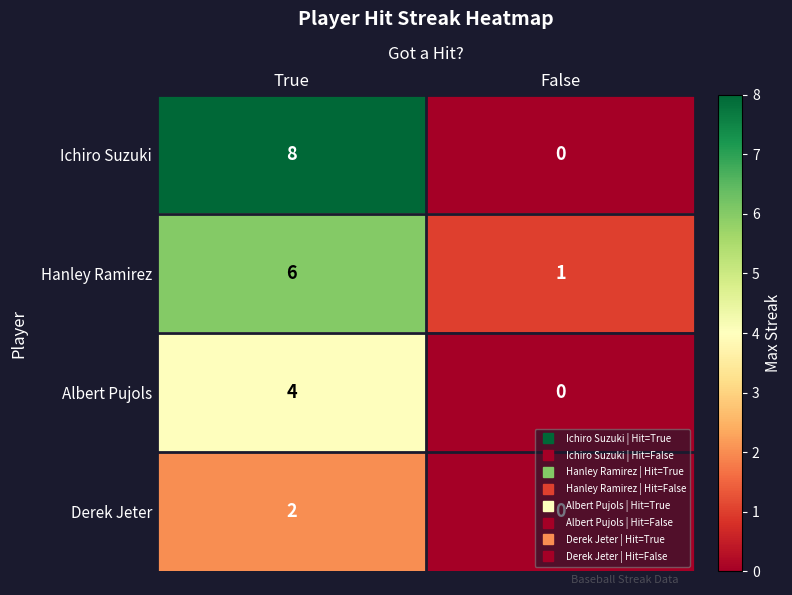

Which series has the largest total across all categories?

Ichiro Suzuki